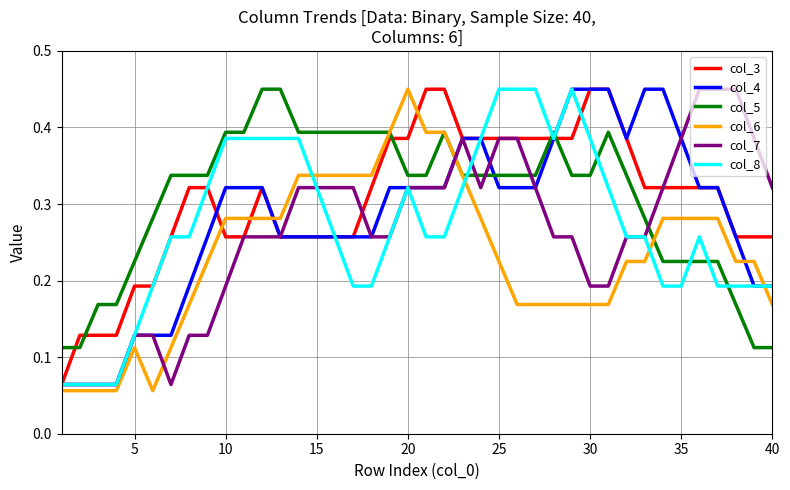

Which series ends up on top after the final intersection of col_7 and col_4?

col_7